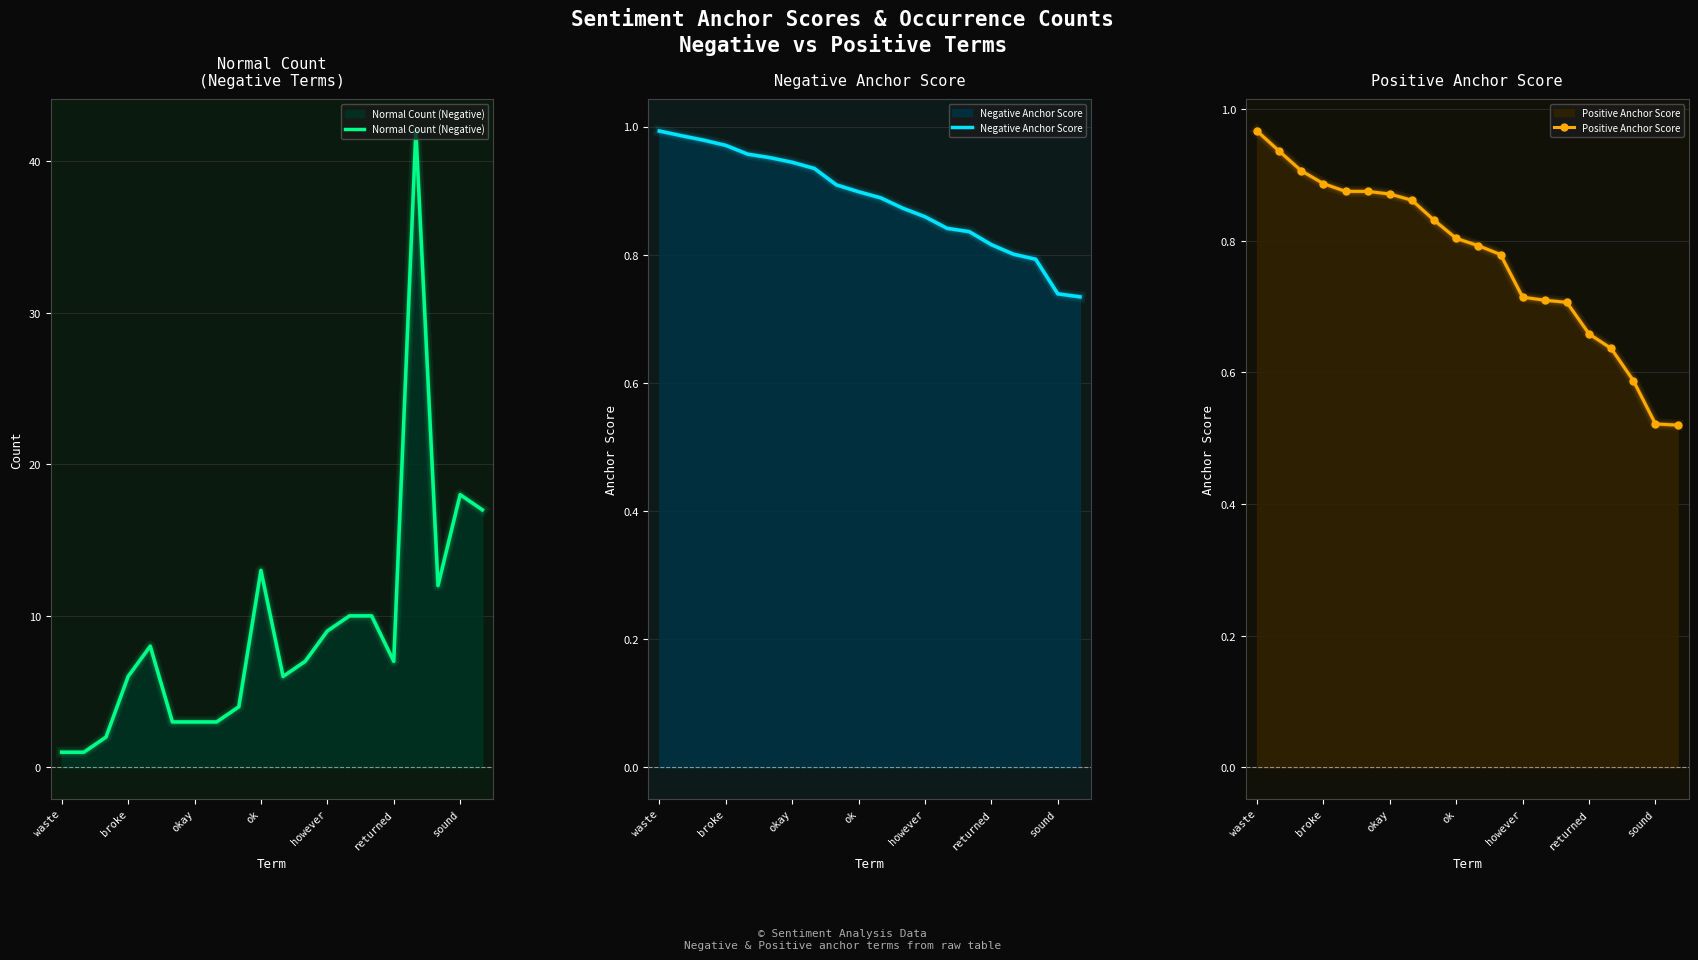

How many lines are shown in the chart?

3